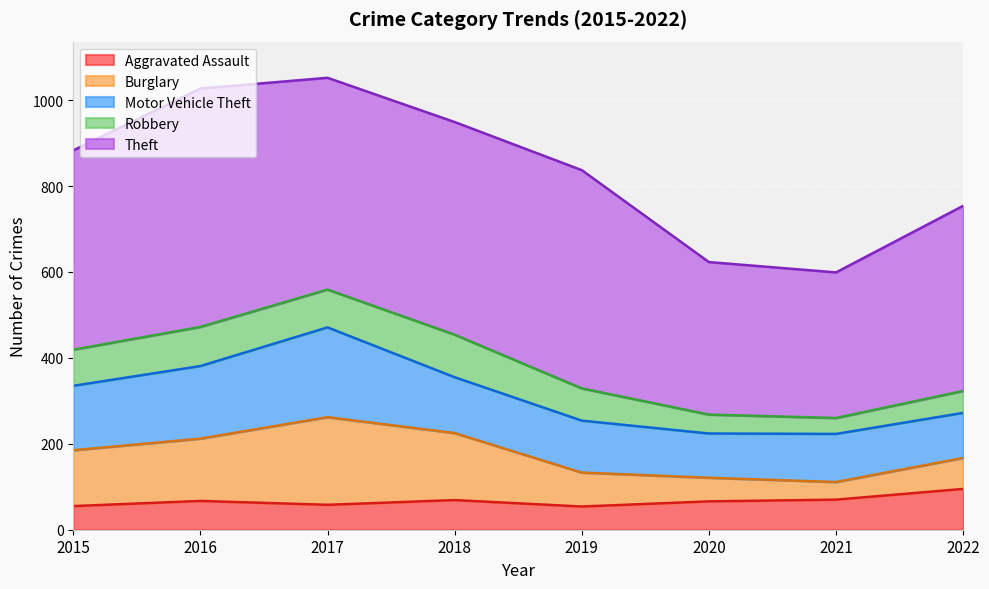

What is the difference between the maximum and minimum values in the Aggravated Assault series?

41